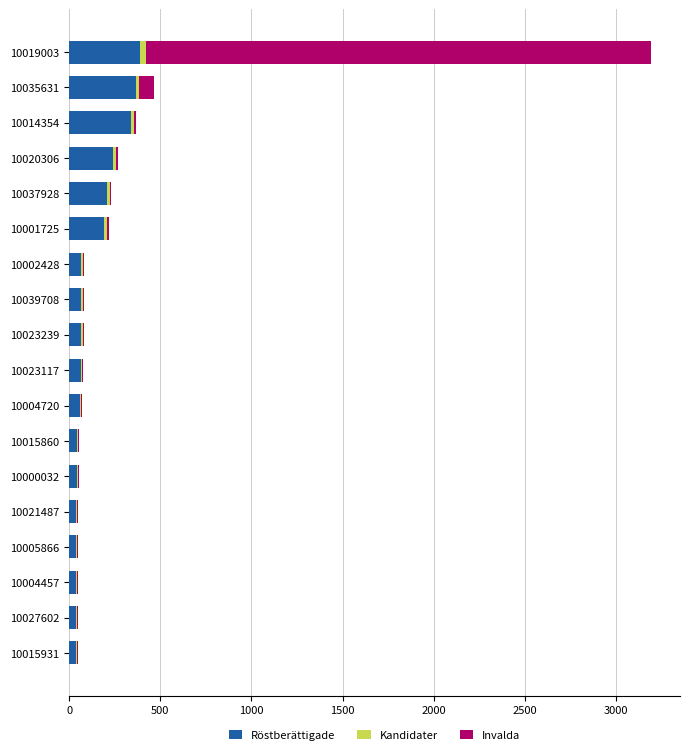

At which category is the sum across all series the highest?

10019003